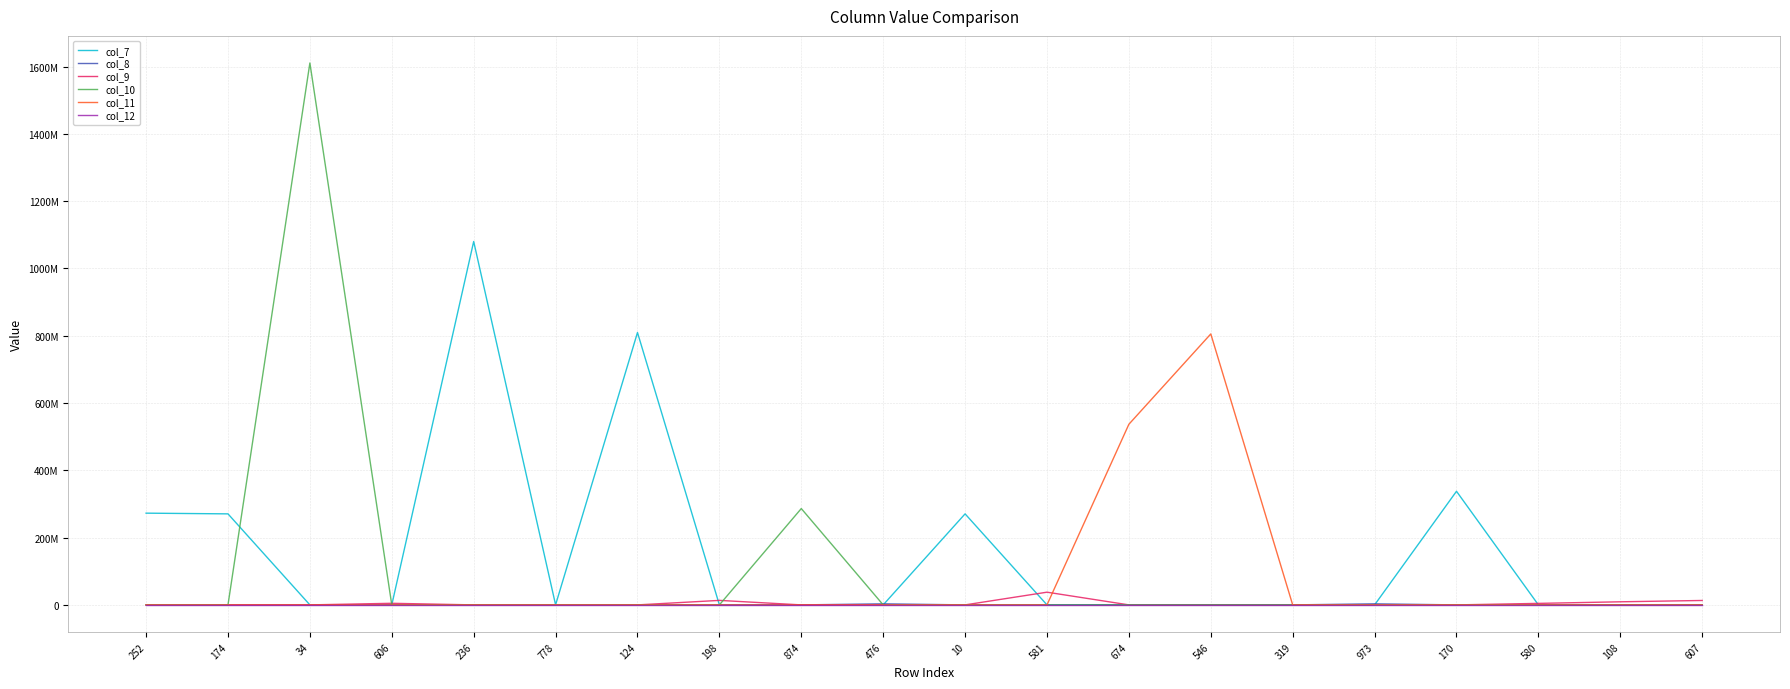

Does the chart have visible grid lines?

Yes